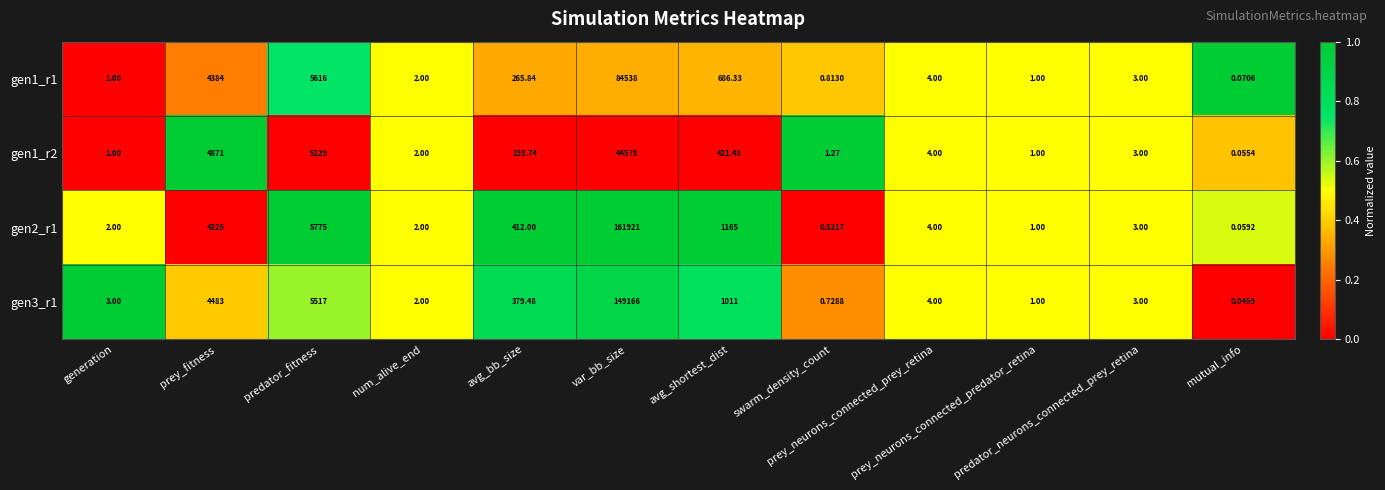

At prey_neurons_connected_predator_retina, list the series in order from largest to smallest.

gen1_r1, gen1_r2, gen2_r1, gen3_r1